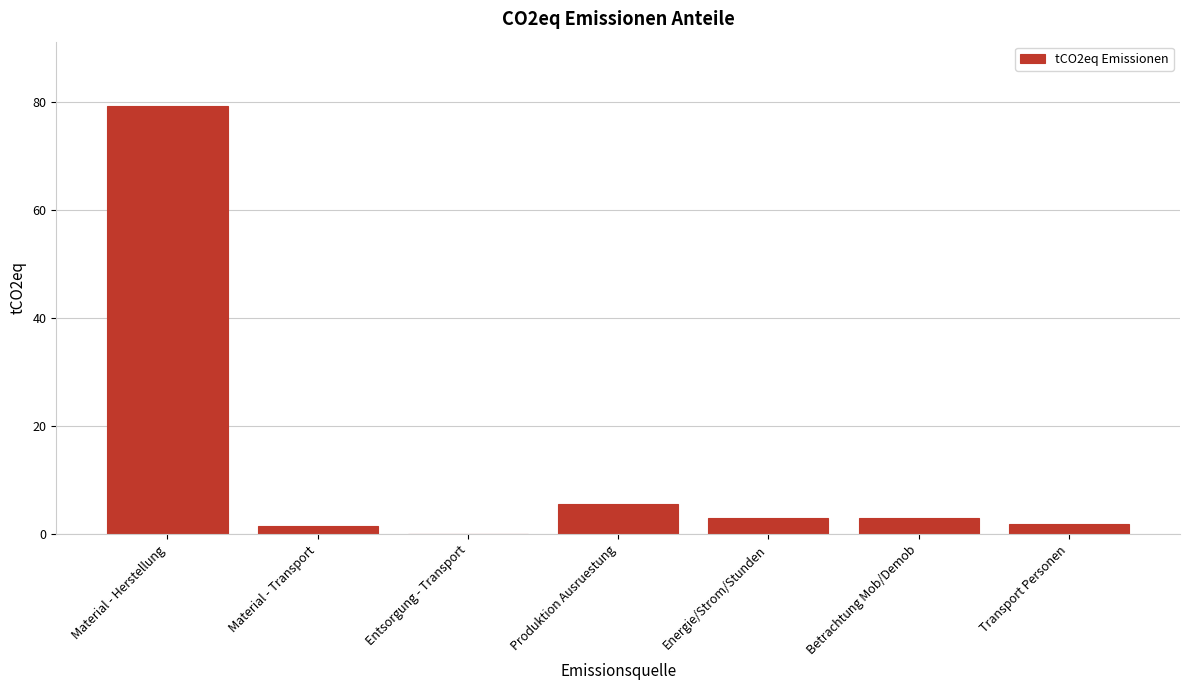

Which has a higher value, Material - Herstellung or Betrachtung Mob/Demob?

Material - Herstellung